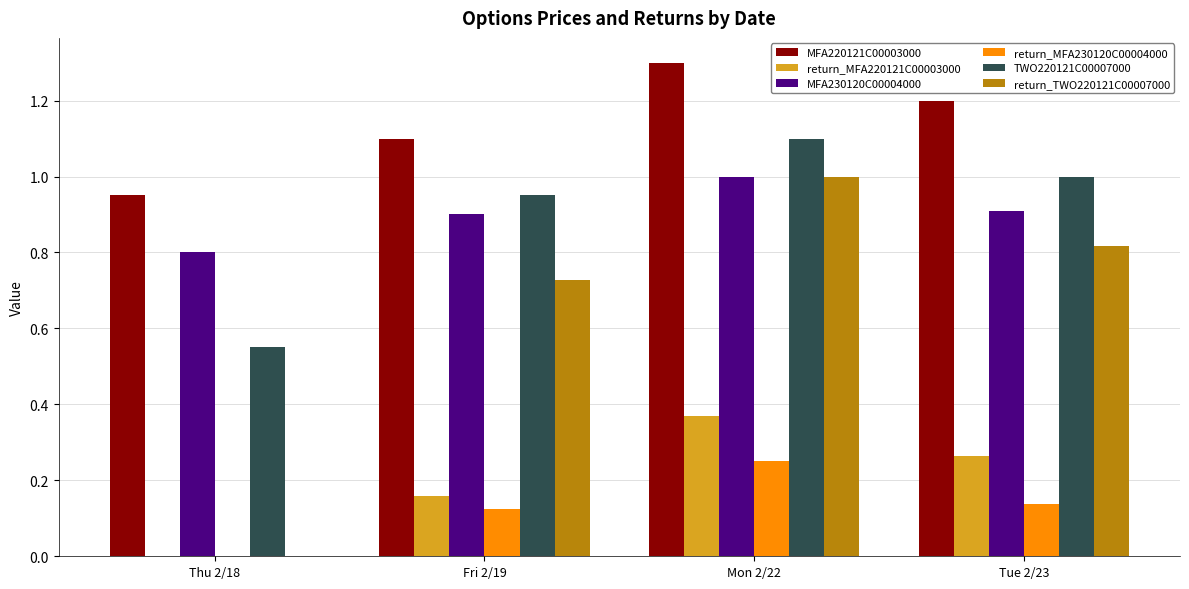

Between Thu 2/18 and Tue 2/23, which series saw the biggest shift?

return_TWO220121C00007000